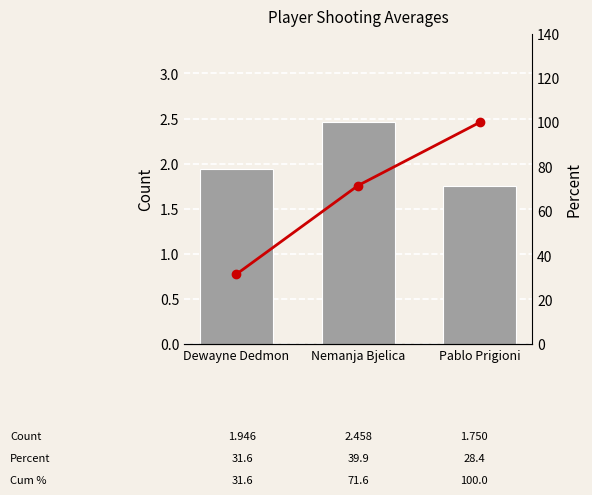

Rank the series by their maximum value, from lowest to highest.

avg(FGM), Cumulative %